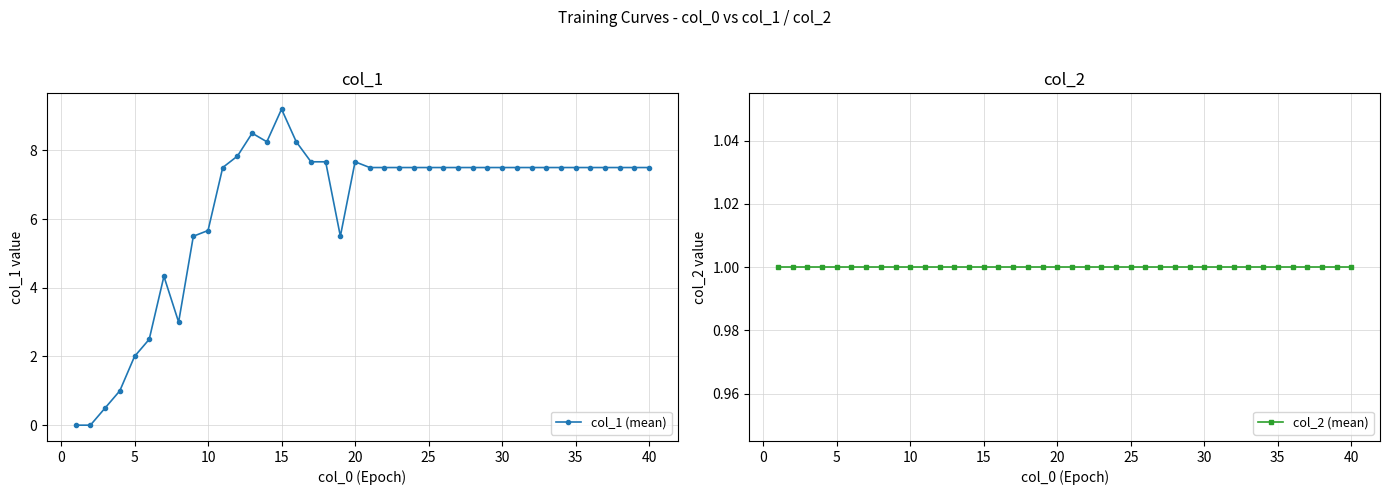

True or false: col_1 (mean) has more than 0 points higher than both neighbors.

True